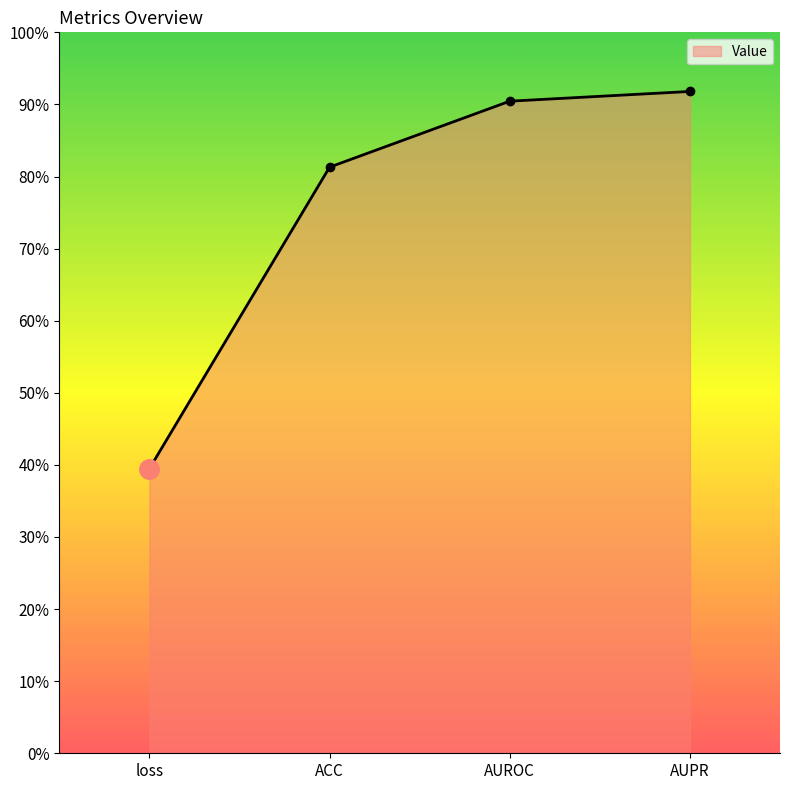

How many series are shown in this chart?

1